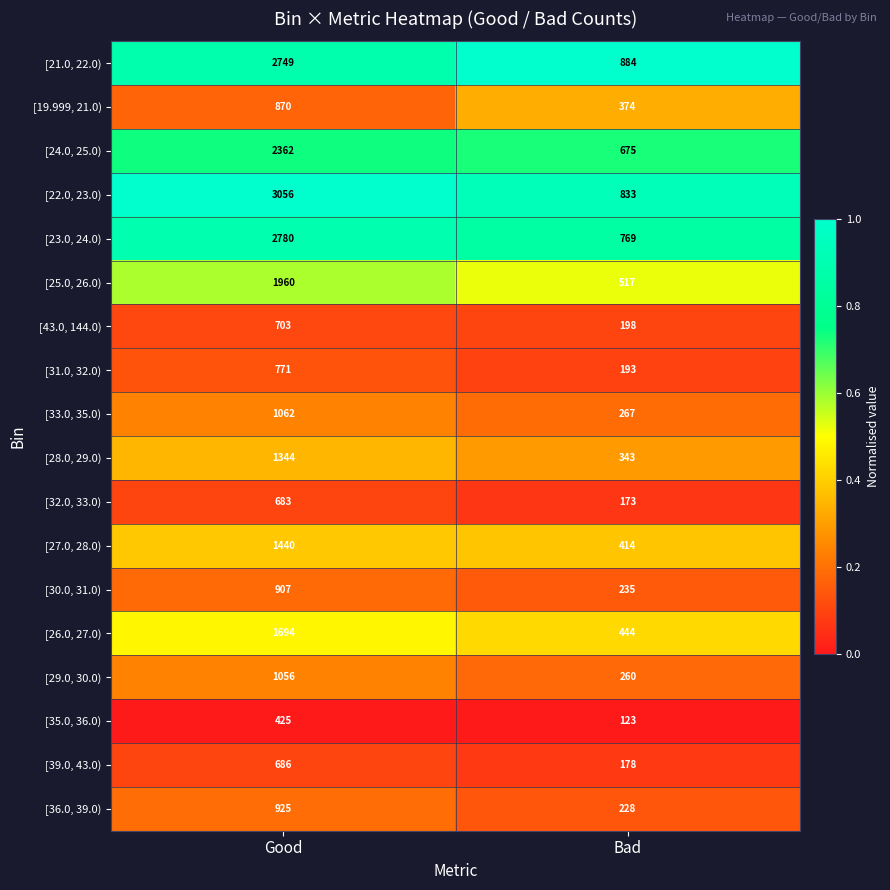

What is the approximate value of [30.0, 31.0) at Bad?

235